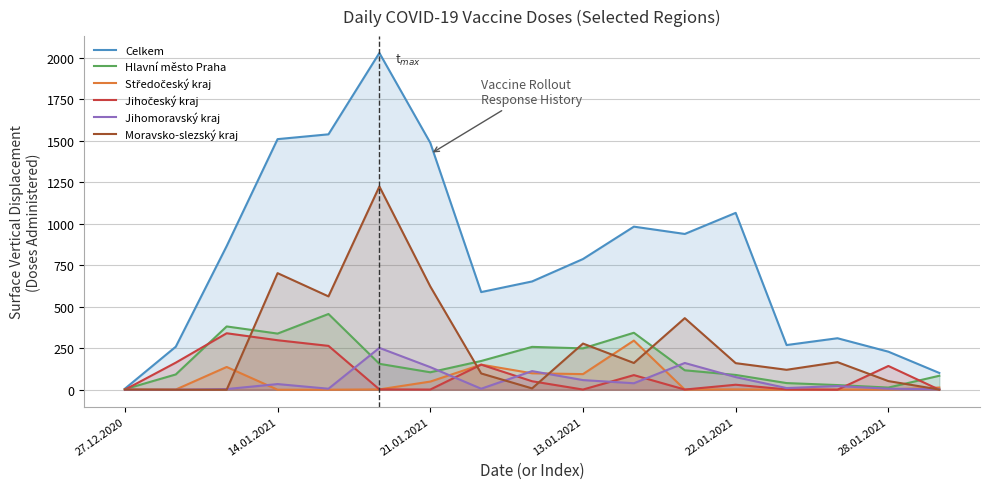

Which series has the largest range (max minus min)?

Celkem